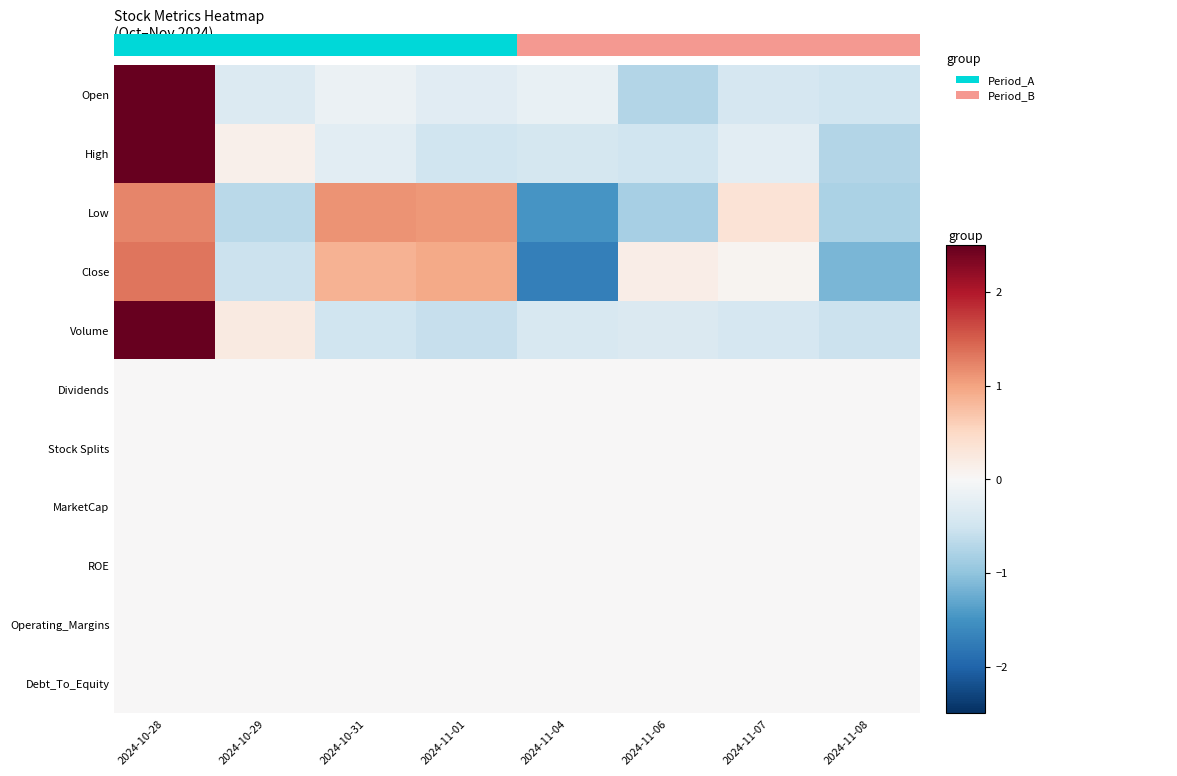

List the series in order of their peak value, highest first.

Open, High, Volume, Close, Low, Dividends, Stock Splits, MarketCap, ROE, Operating_Margins, Debt_To_Equity